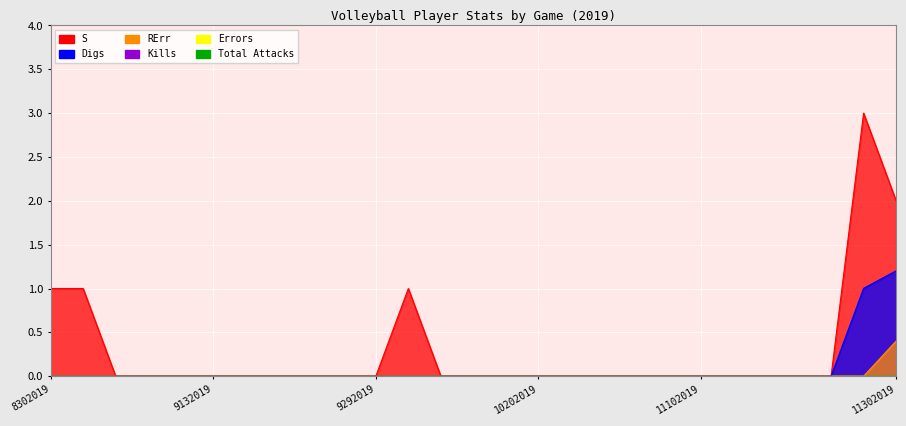

Rank the categories by S value from lowest to highest.

9062019, 9072019, 9122019, 9132019, 9142019, 9172019, 9202019, 9242019, 9292019, 10062019, 10092019, 10182019, 10202019, 10252019, 10272019, 11032019, 11082019, 11102019, 11152019, 11172019, 11222019, 11242019, 8302019, 8312019, 10022019, 11302019, 11272019